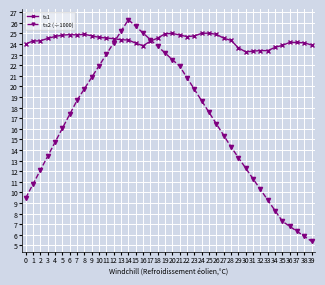

Is the value of ts2 (÷1000) at 8 greater than the value of ts1 at 24?

No